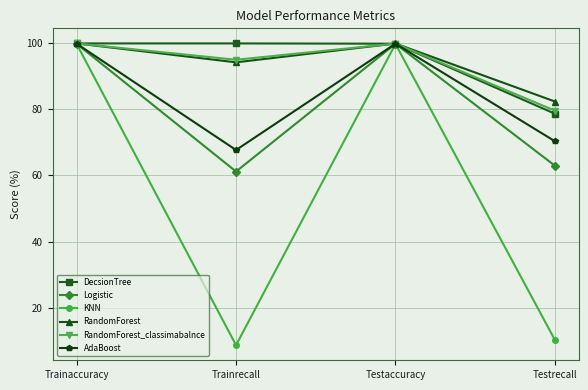

True or false: Logistic has more than 1 interior local peaks.

False